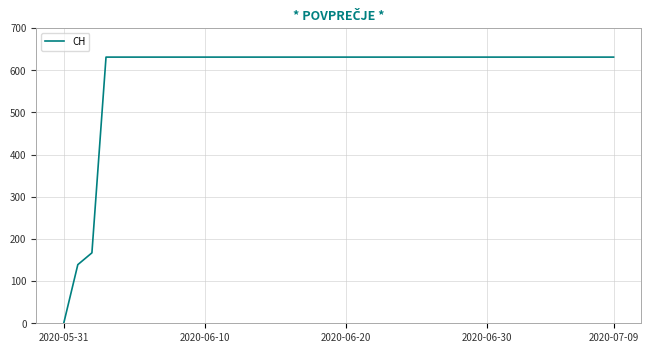

What is the difference between the maximum and minimum values?

631